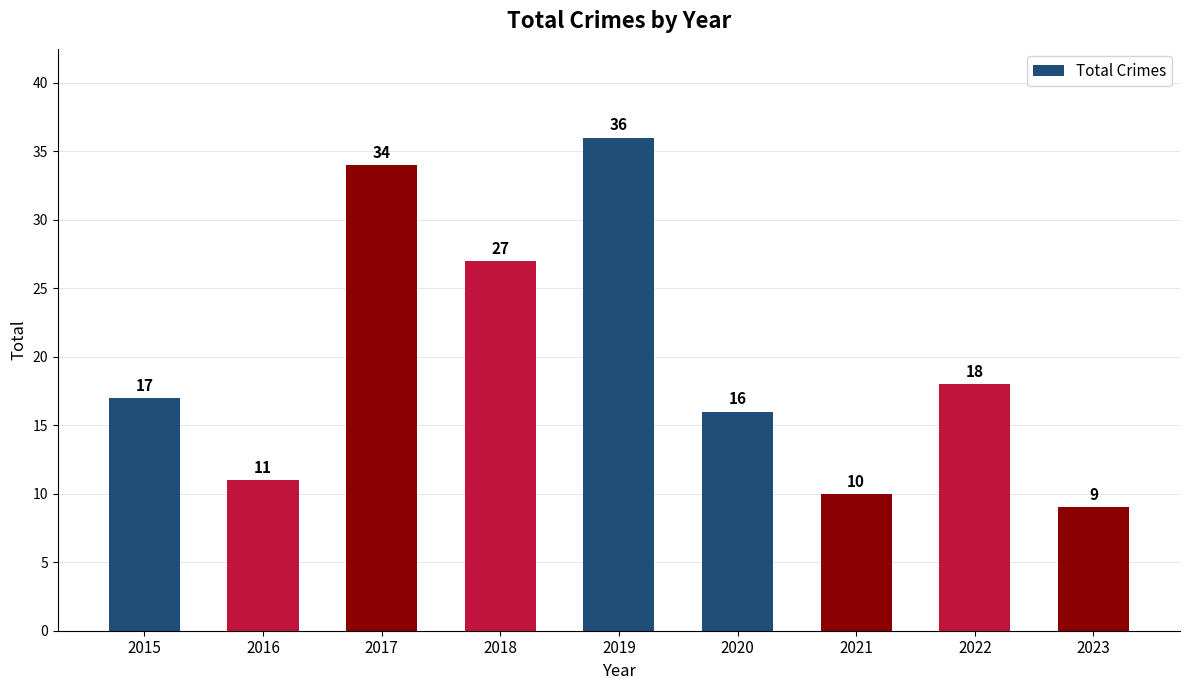

Is it true that the value at 2021 is 5?

False